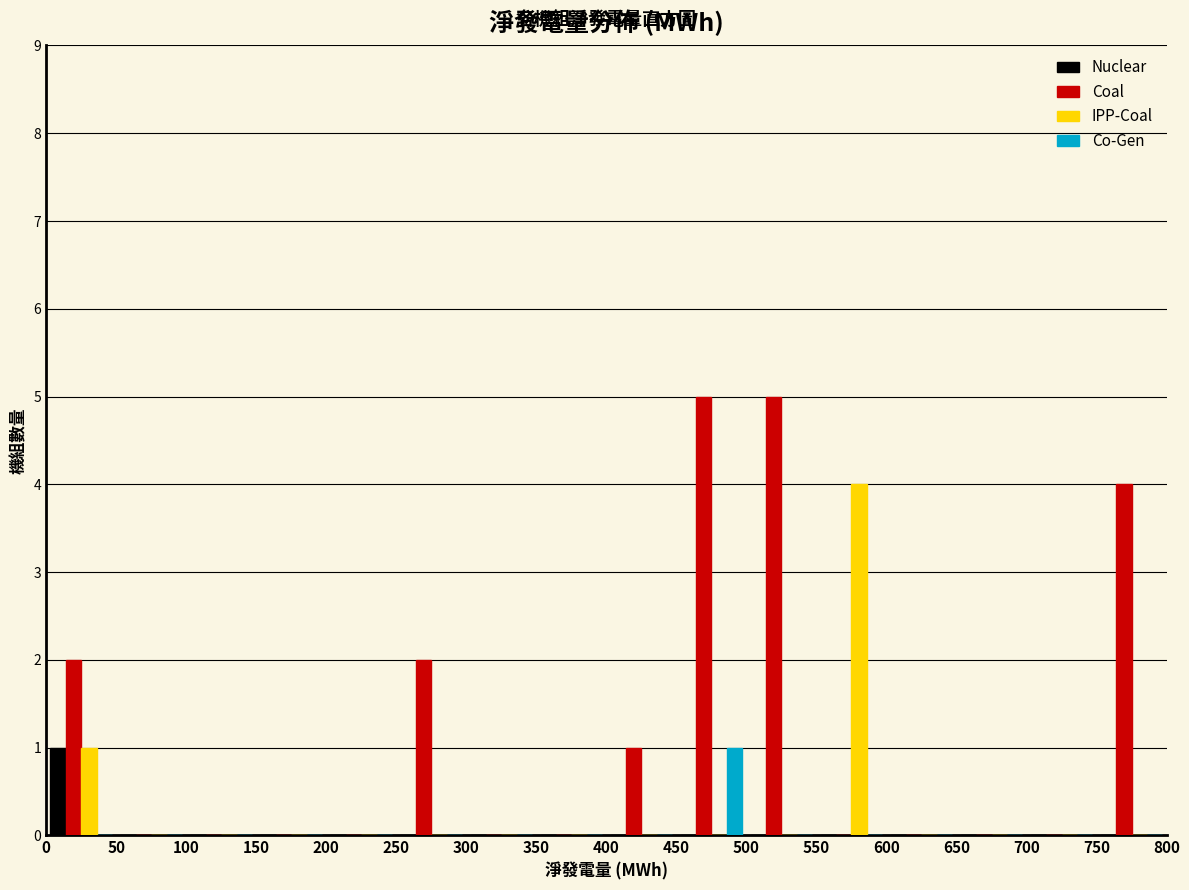

What is the height of the IPP-Coal bar covering 550 to 600 on the x-axis? The values are not printed on the chart, so give them approximately, as read against the axis.

4